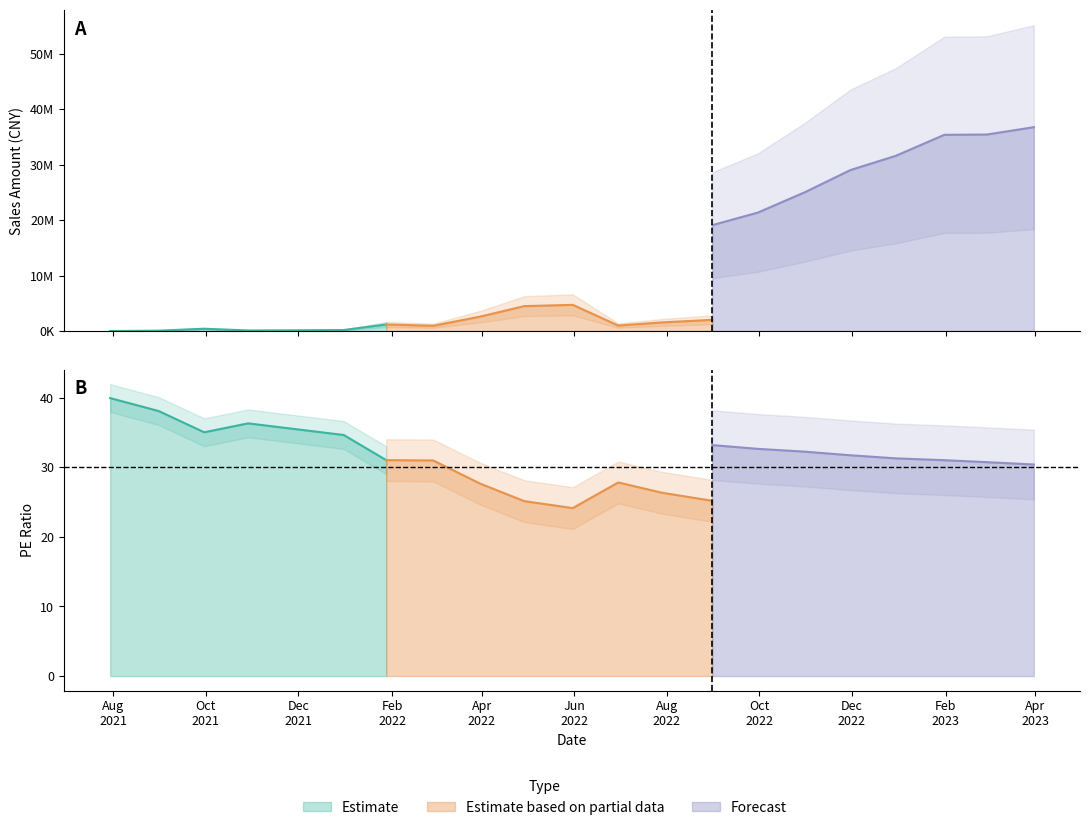

What is the average value of the PE series?

28.6